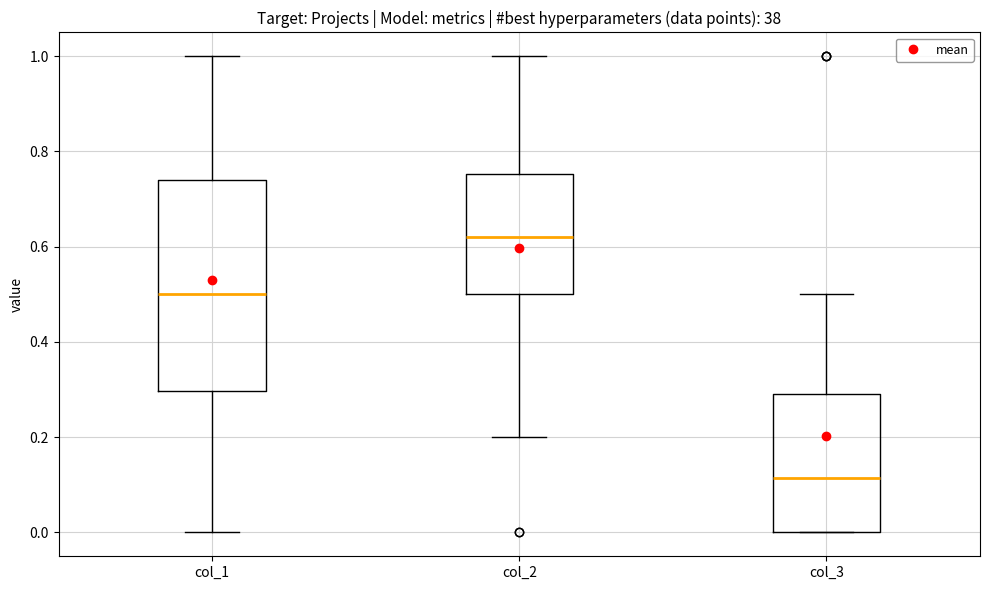

Comparing the boxes themselves (not the whiskers), which one is the tallest?

col_1